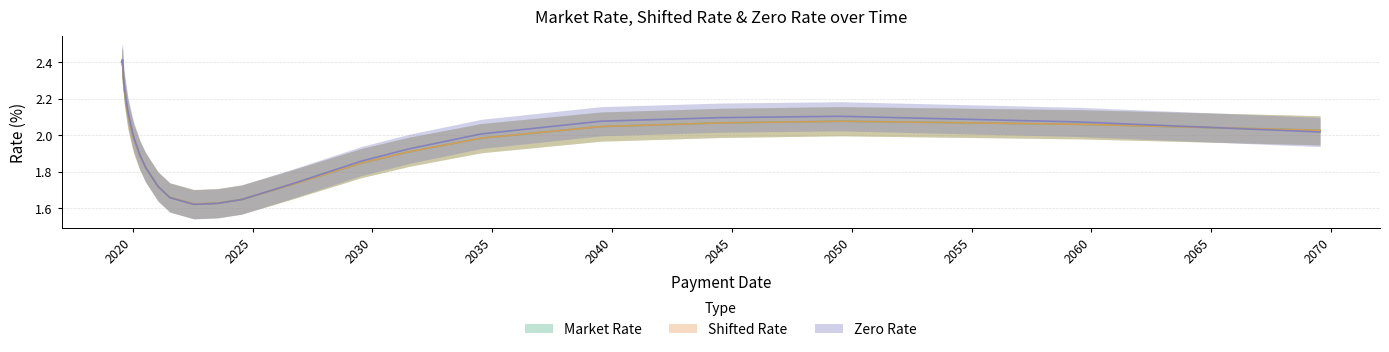

True or false: Shifted Rate and Market Rate intersect in this chart.

False